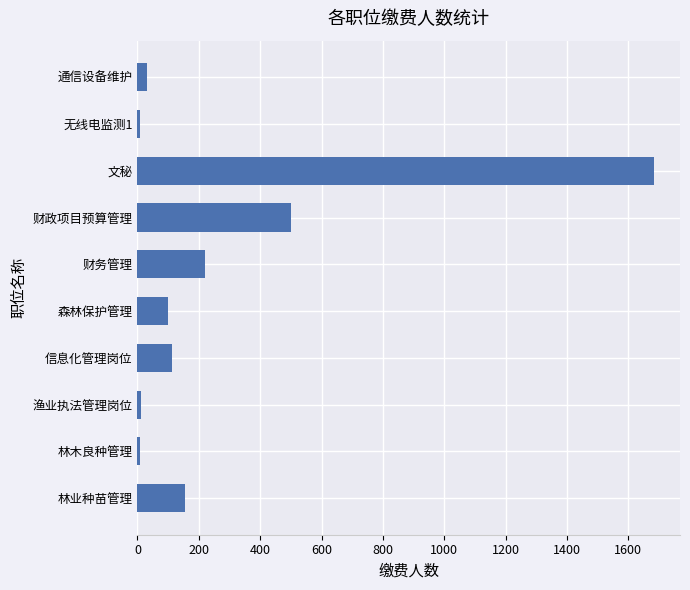

What value does the data have at 森林保护管理?

101